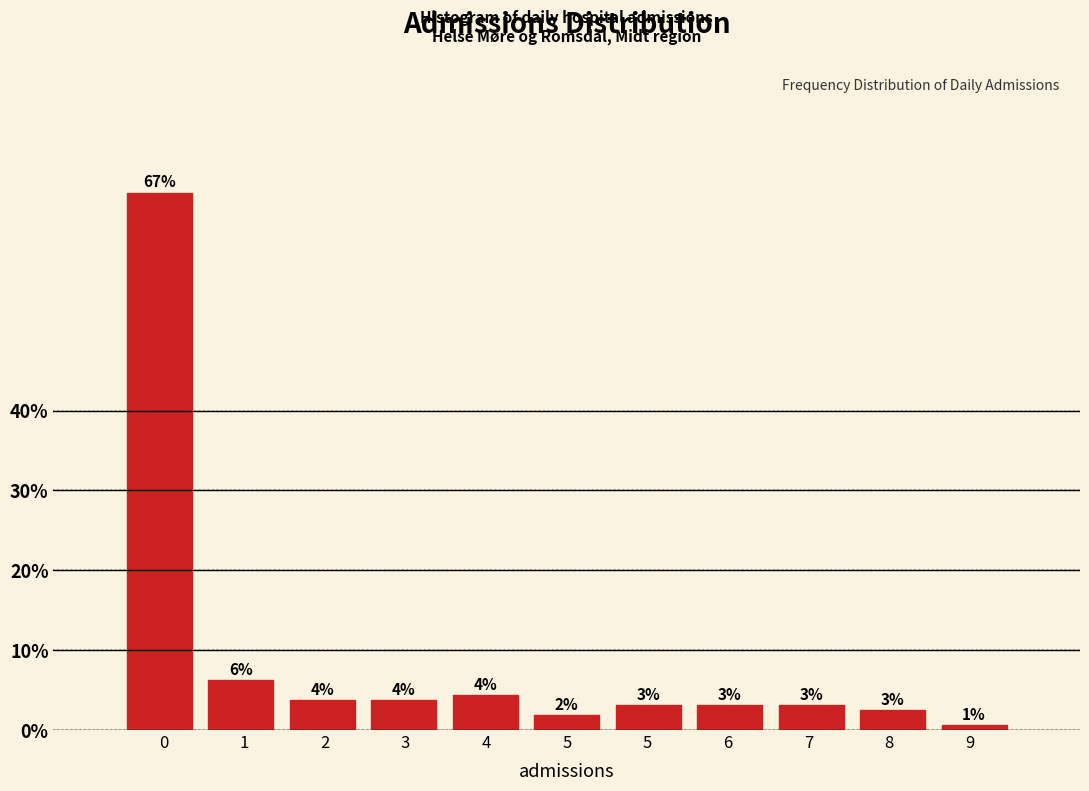

How many bars are there in total?

11